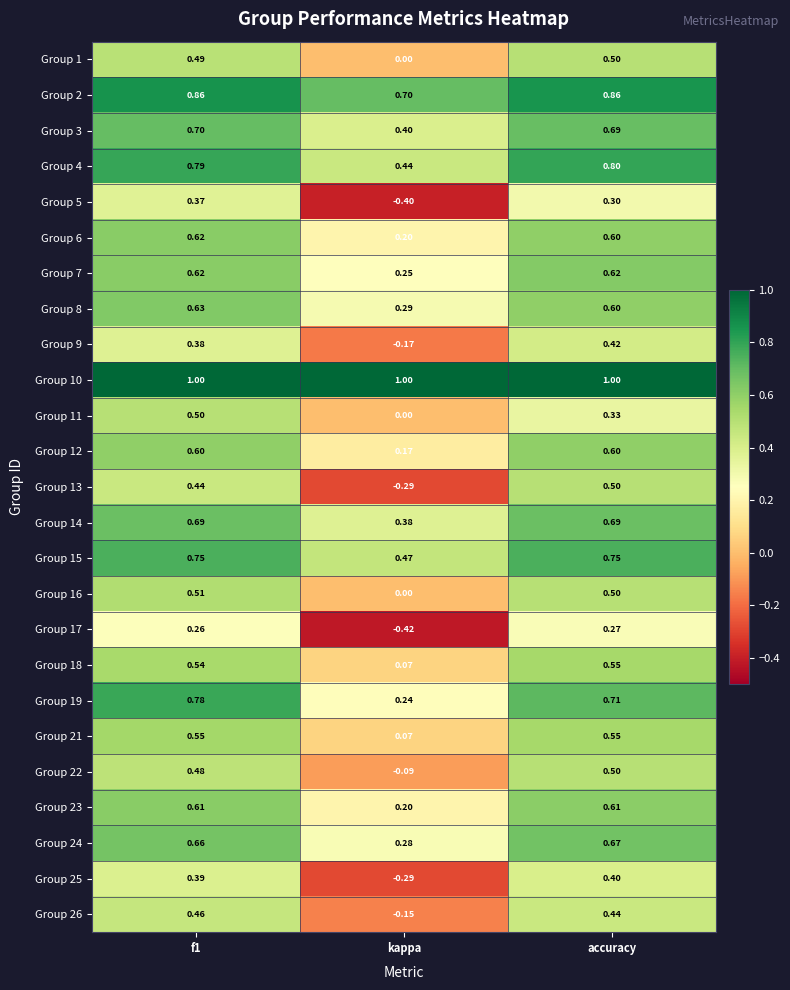

At which label does Group 15 reach its minimum?

kappa